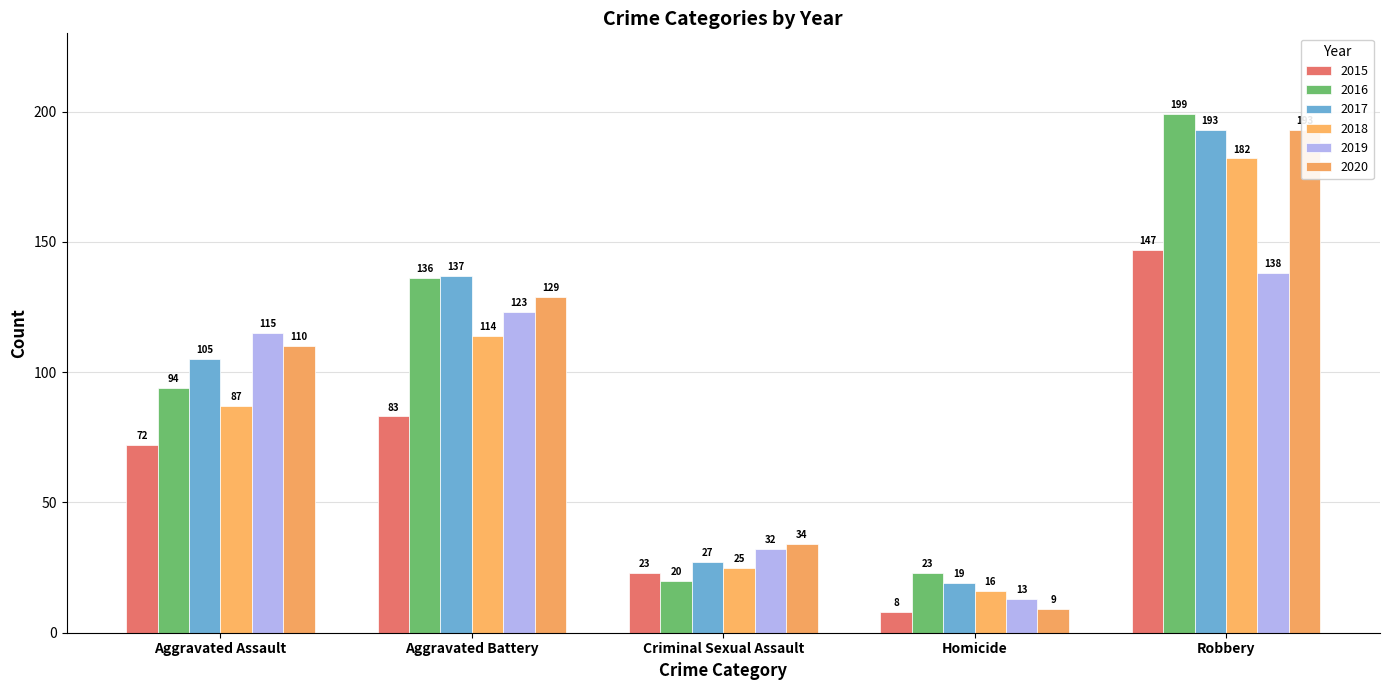

Is the value of 2015 at Robbery greater than the value of 2019 at Criminal Sexual Assault?

Yes